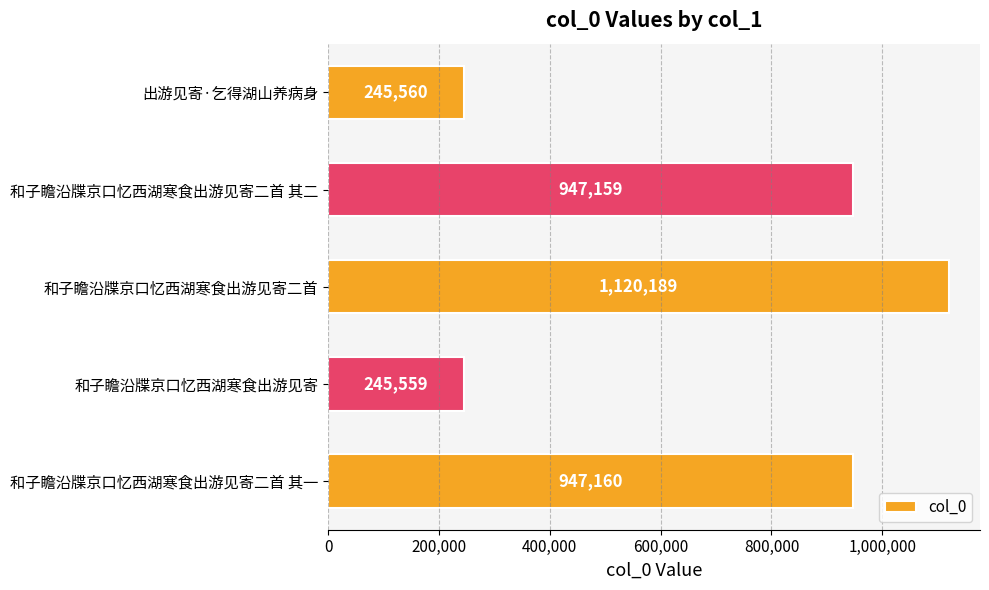

Rank the categories by value from highest to lowest.

和子瞻沿牒京口忆西湖寒食出游见寄二首, 和子瞻沿牒京口忆西湖寒食出游见寄二首 其一, 和子瞻沿牒京口忆西湖寒食出游见寄二首 其二, 出游见寄·乞得湖山养病身, 和子瞻沿牒京口忆西湖寒食出游见寄